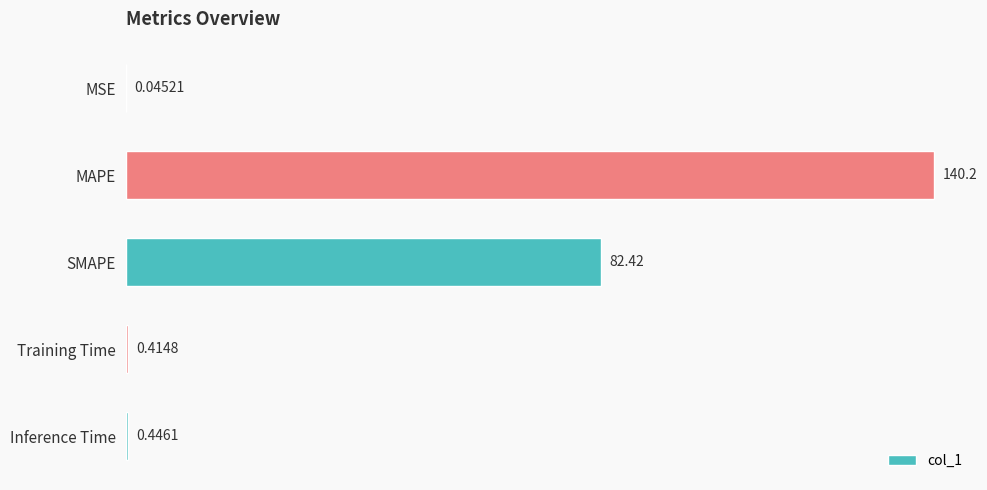

At which category does the chart reach its peak across all series?

MAPE